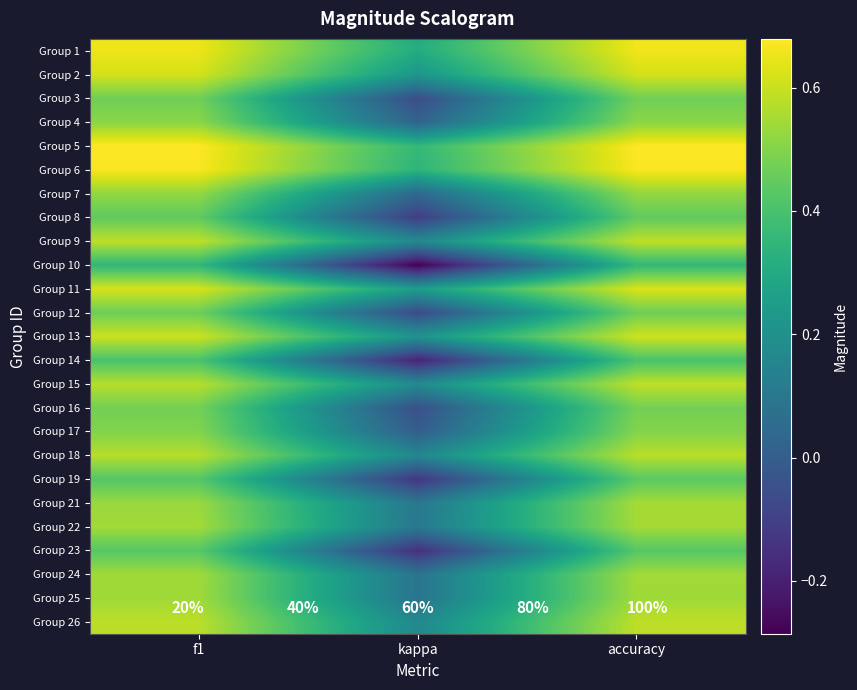

Reading left to right, list all the values displayed in this chart.

Group 1: f1=0.7	kappa=0.3	accuracy=0.7
Group 2: f1=0.6	kappa=0.2	accuracy=0.6
Group 3: f1=0.5	kappa=-0.1	accuracy=0.5
Group 4: f1=0.5	kappa=0.0	accuracy=0.5
Group 5: f1=0.7	kappa=0.4	accuracy=0.7
Group 6: f1=0.7	kappa=0.3	accuracy=0.7
Group 7: f1=0.5	kappa=0.0	accuracy=0.5
Group 8: f1=0.4	kappa=-0.1	accuracy=0.4
Group 9: f1=0.6	kappa=0.2	accuracy=0.6
Group 10: f1=0.4	kappa=-0.3	accuracy=0.4
Group 11: f1=0.6	kappa=0.2	accuracy=0.6
Group 12: f1=0.5	kappa=-0.1	accuracy=0.5
Group 13: f1=0.6	kappa=0.2	accuracy=0.6
Group 14: f1=0.4	kappa=-0.2	accuracy=0.4
Group 15: f1=0.6	kappa=0.2	accuracy=0.6
Group 16: f1=0.5	kappa=-0.0	accuracy=0.5
Group 17: f1=0.5	kappa=0.0	accuracy=0.5
Group 18: f1=0.6	kappa=0.2	accuracy=0.6
Group 19: f1=0.4	kappa=-0.1	accuracy=0.4
Group 21: f1=0.5	kappa=0.1	accuracy=0.6
Group 22: f1=0.5	kappa=0.1	accuracy=0.5
Group 23: f1=0.4	kappa=-0.2	accuracy=0.4
Group 24: f1=0.5	kappa=0.1	accuracy=0.5
Group 25: f1=0.5	kappa=0.1	accuracy=0.5
Group 26: f1=0.6	kappa=0.2	accuracy=0.6